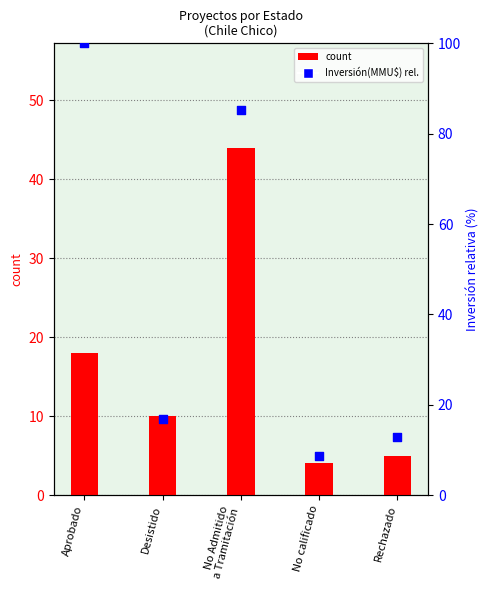

Which series has the largest Y range (max minus min)?

Inversión (MMU$) normalized